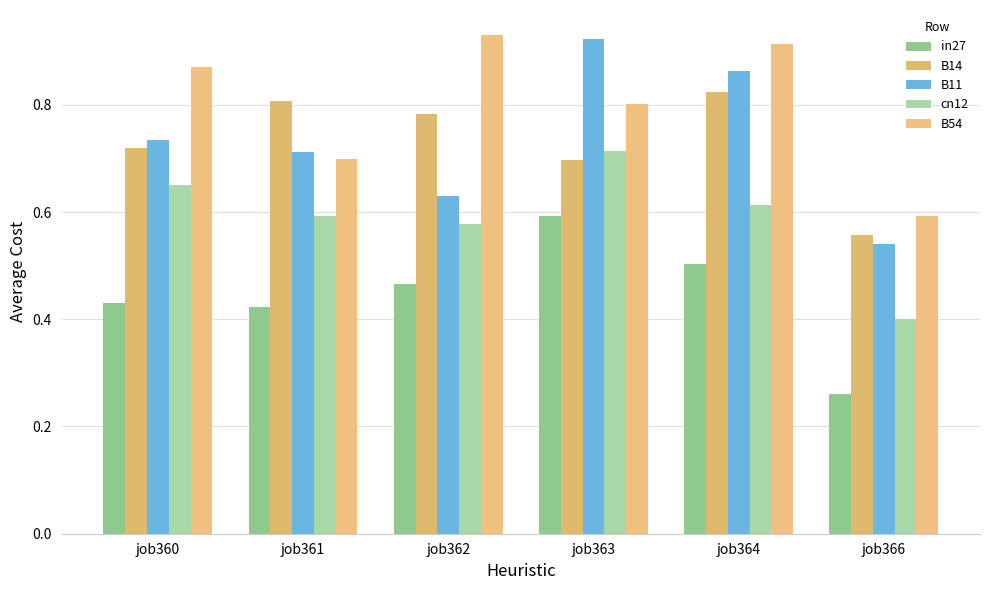

How many series are shown in this chart?

5